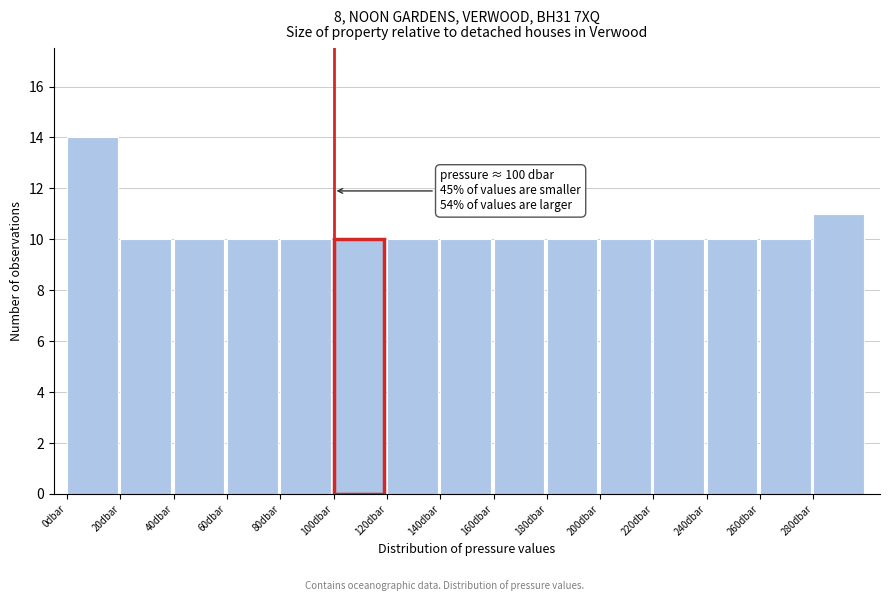

Over which range of the x-axis is the bar tallest?

0 to 20